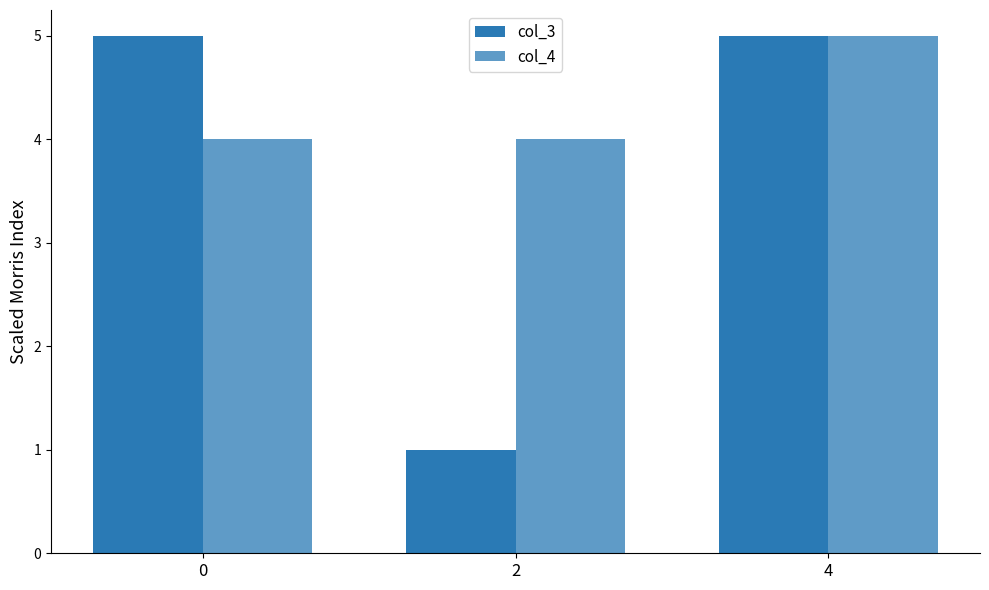

How many groups of bars are there?

3